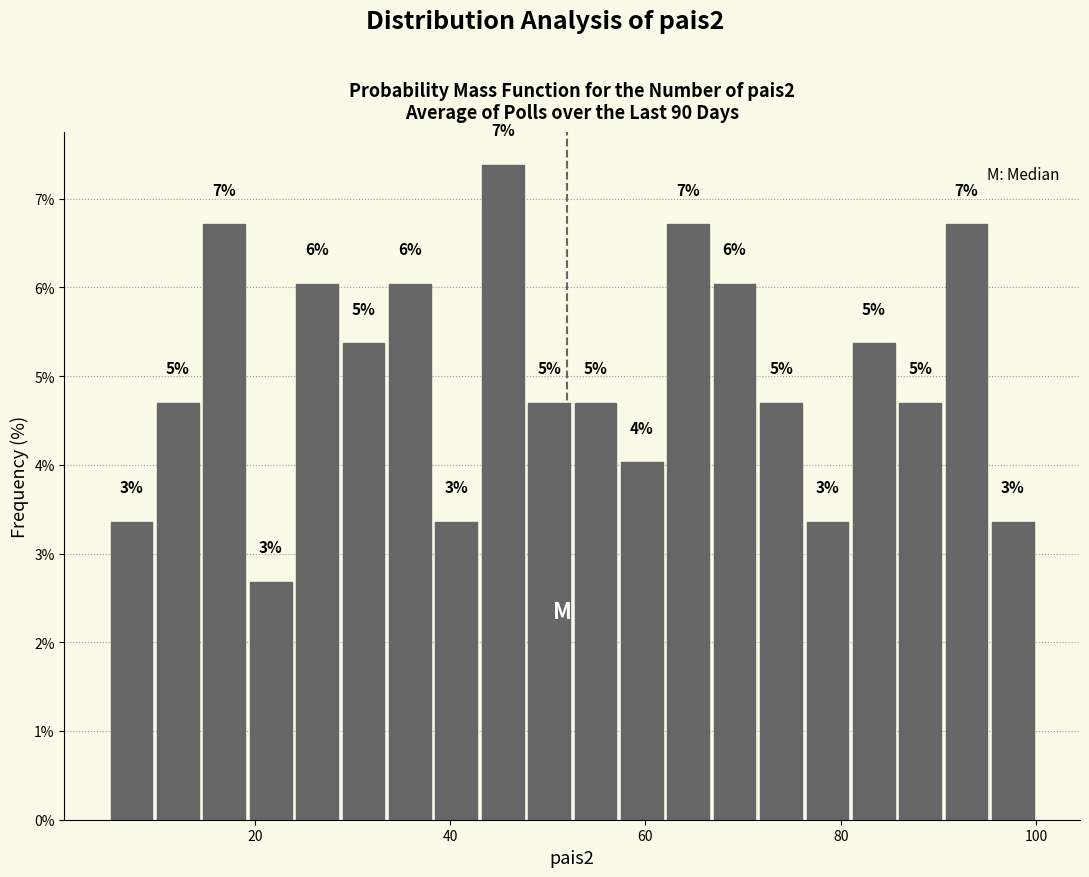

Read against the x-axis, roughly where is the centre of the tallest bar?

46